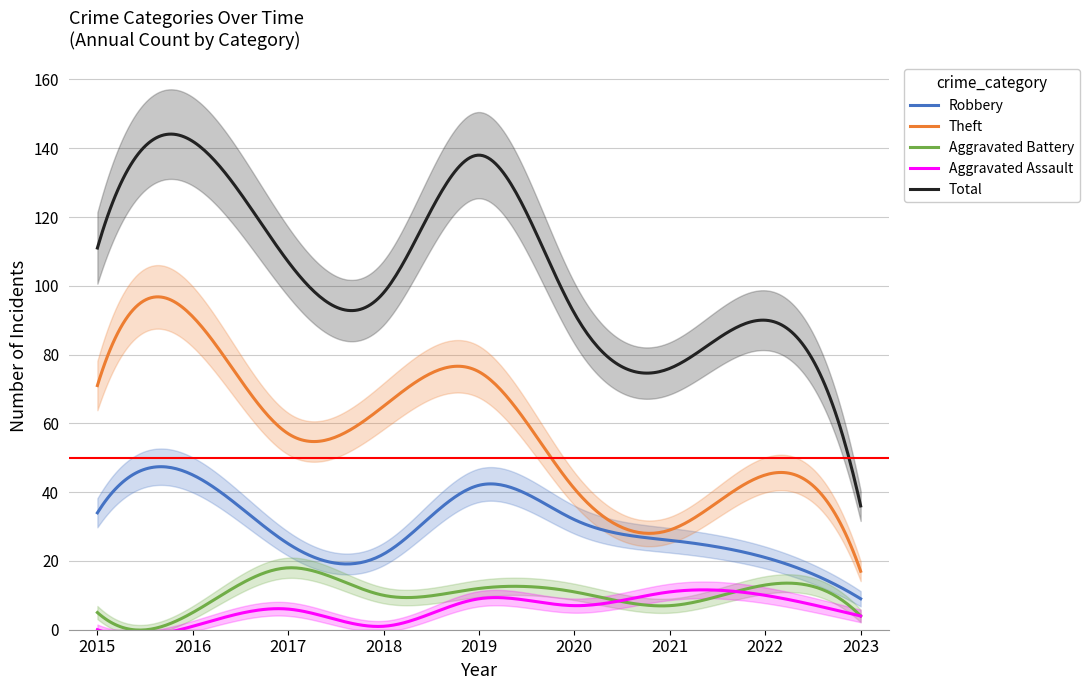

What are all the series names shown in the legend?

Robbery, Theft, Aggravated Battery, Aggravated Assault, Total